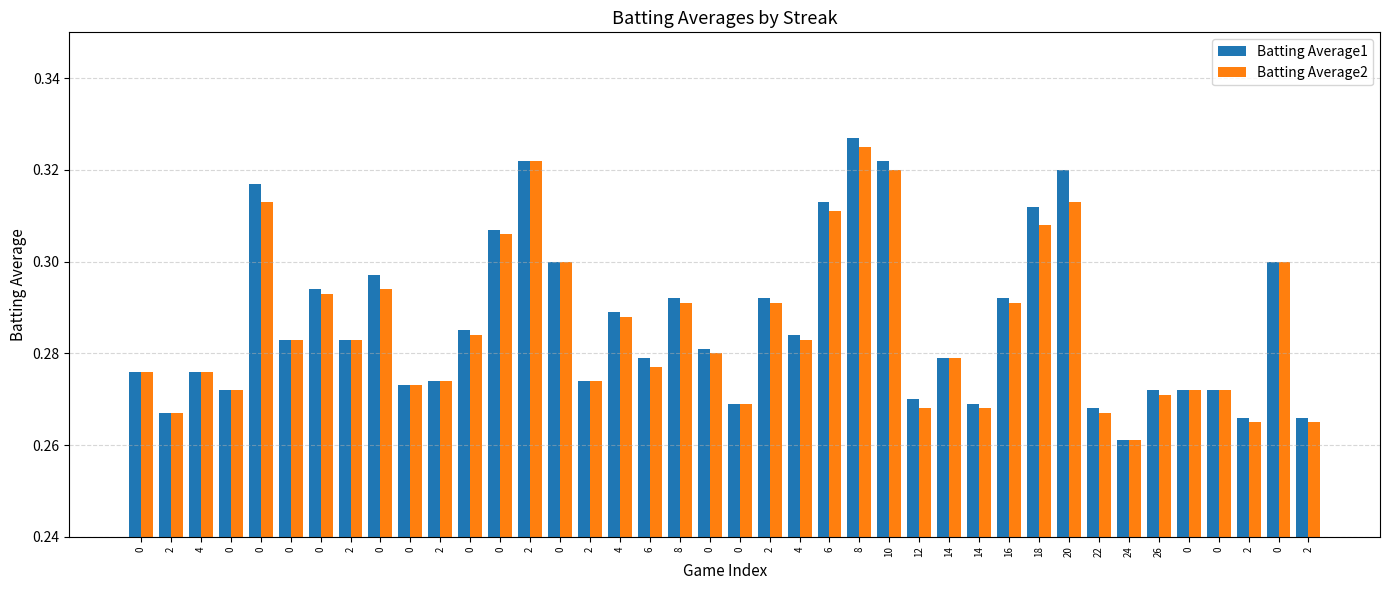

At 6, list the series in order from largest to smallest.

Batting Average1, Batting Average2